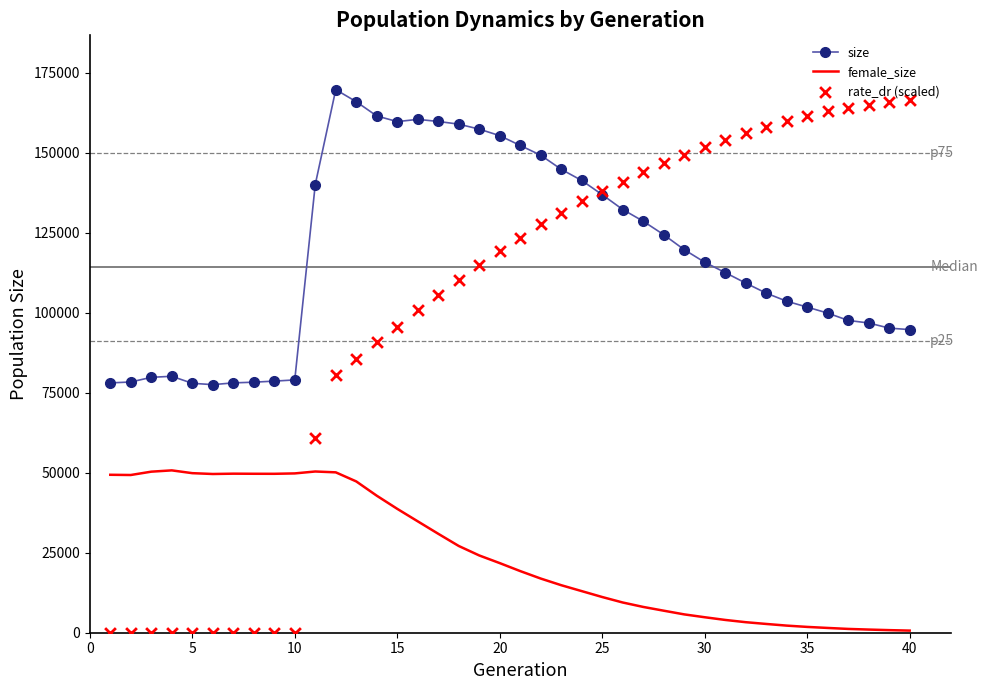

Which series contains the lowest Y value?

rate_dr (scaled)